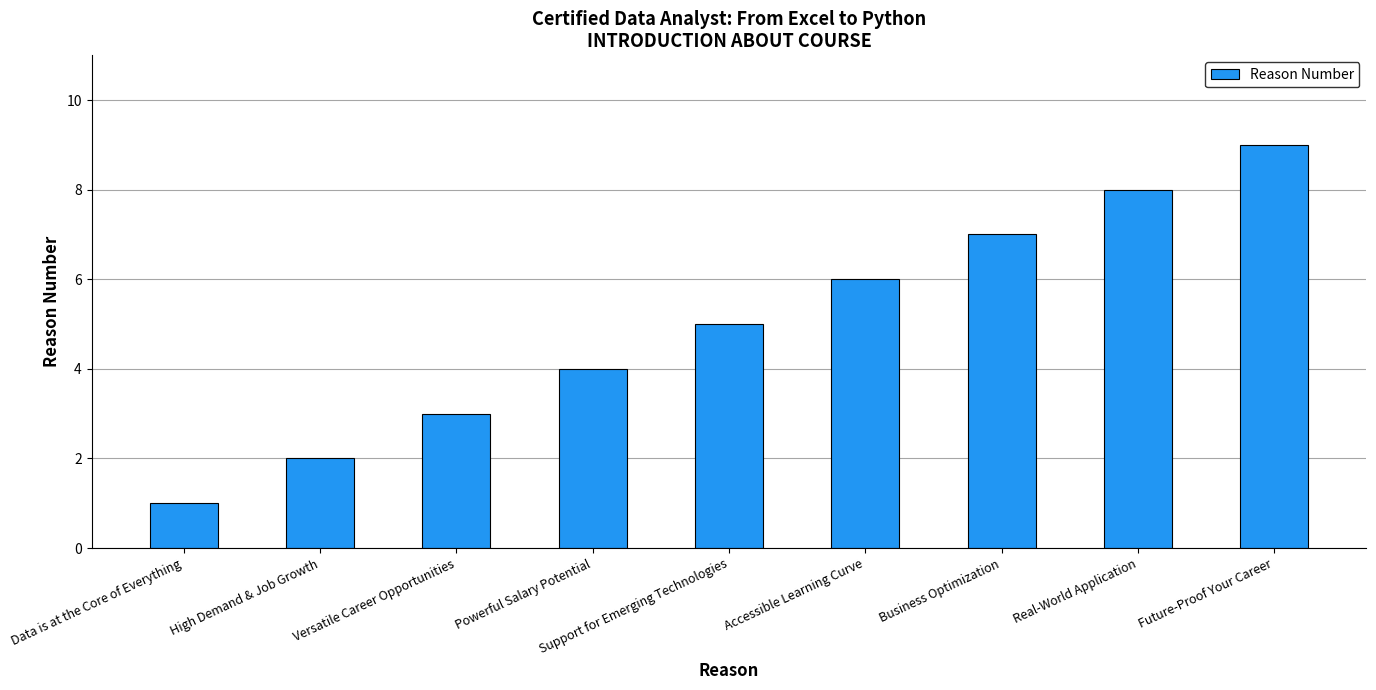

What is the label of the 2nd bar from the left?

High Demand & Job Growth